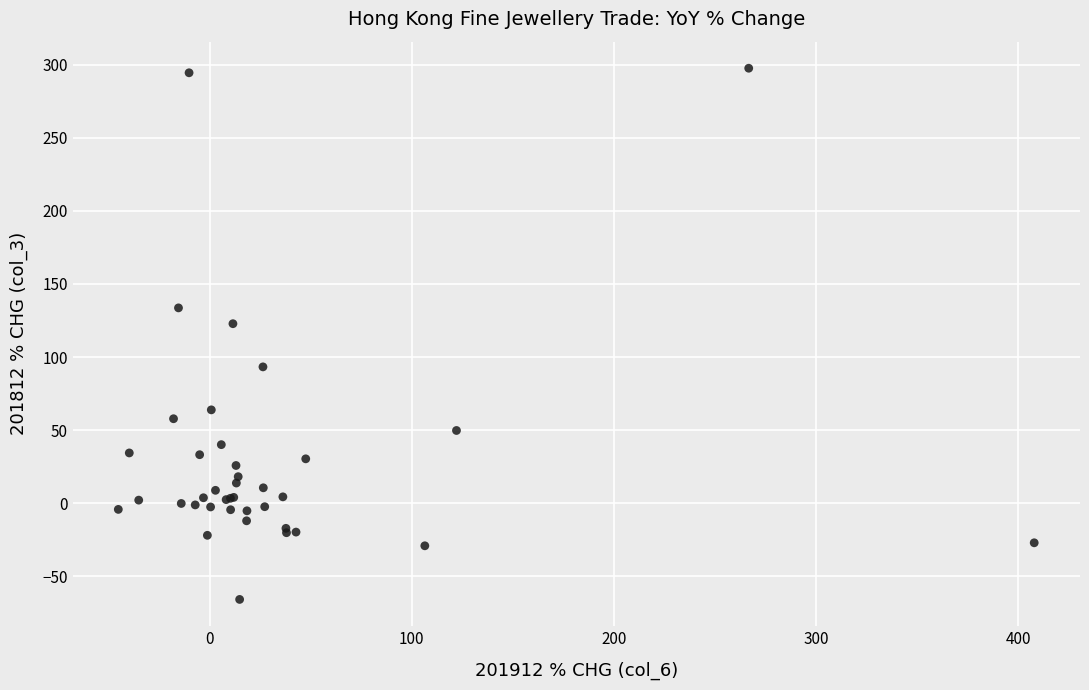

What Y value in the scatter plot is closest to 115?

122.8